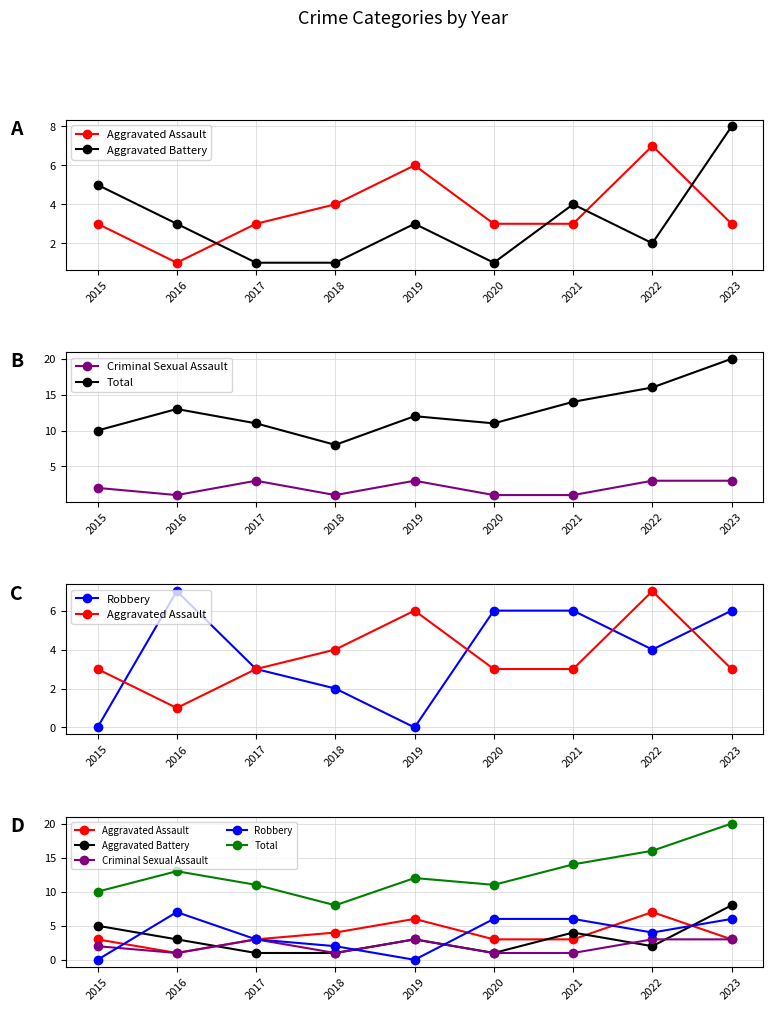

Is this an area chart (filled region under the line)?

No